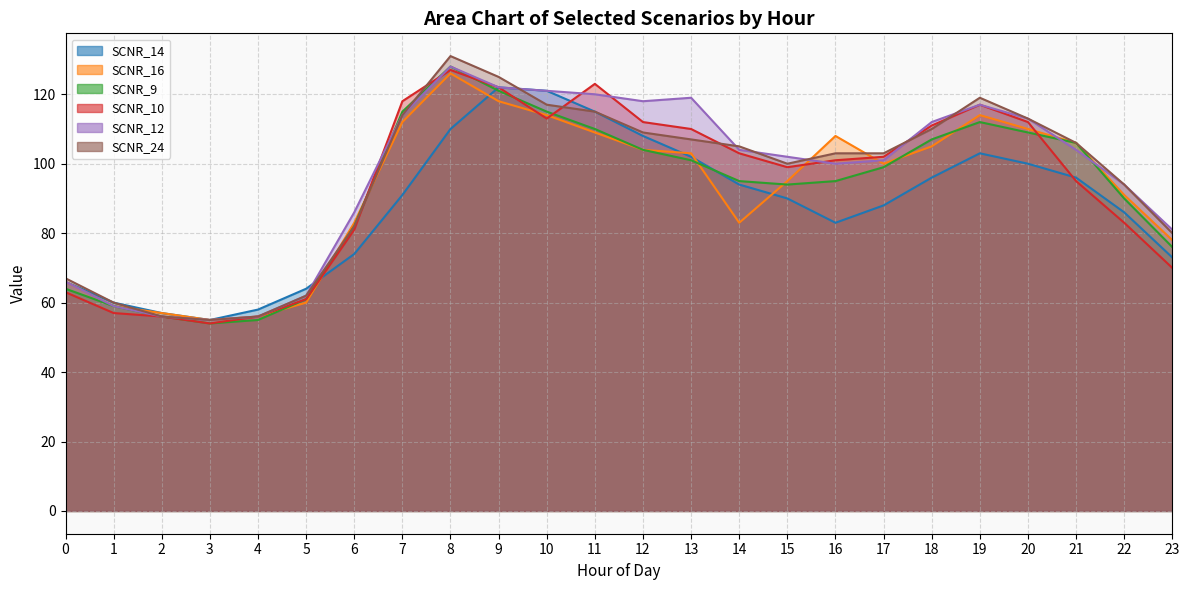

Where do SCNR_10 and SCNR_12 first cross each other?

6 and 7